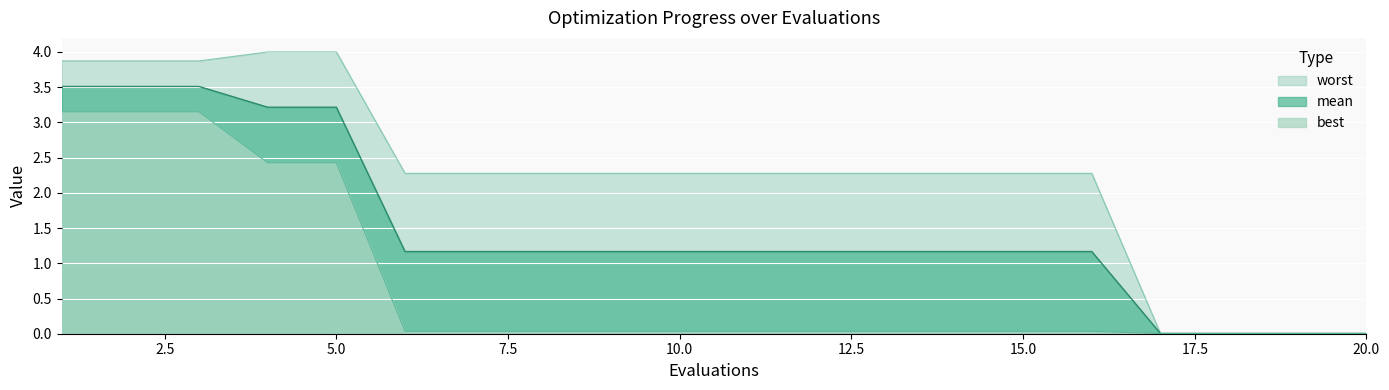

What is the sum of all best values?

14.7